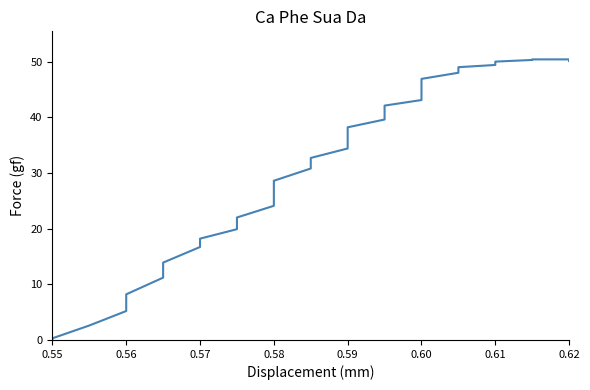

What is the difference between the values at 0.57 and 0.62?

31.9